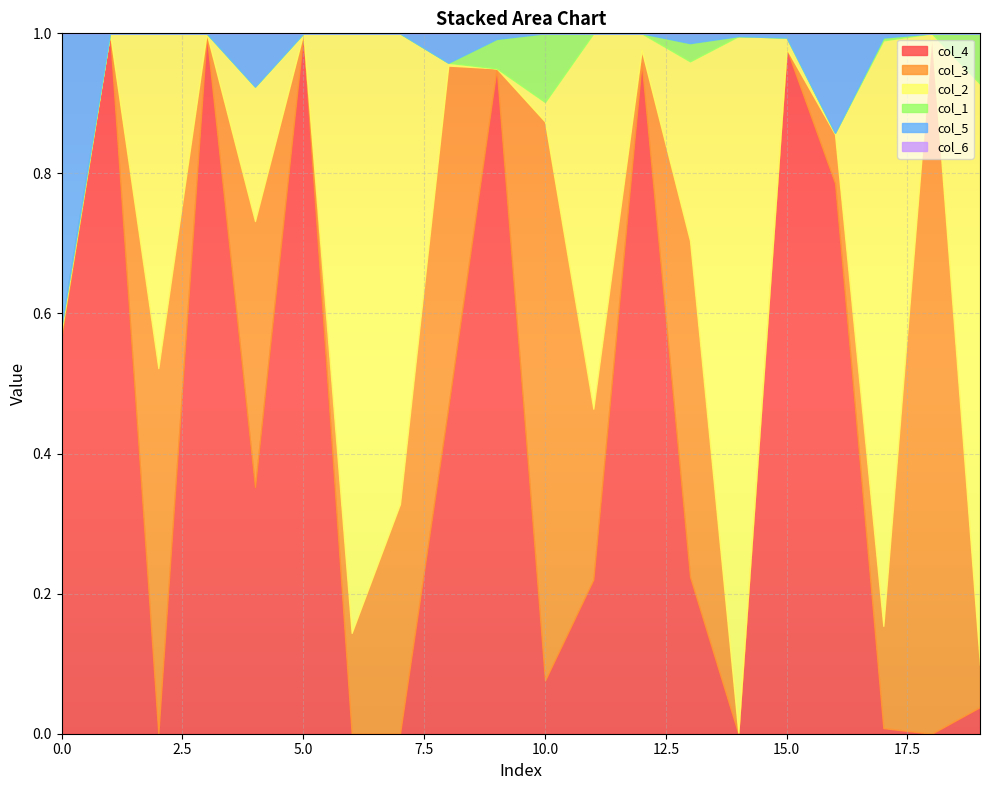

Which series has the largest total across all categories?

col_4